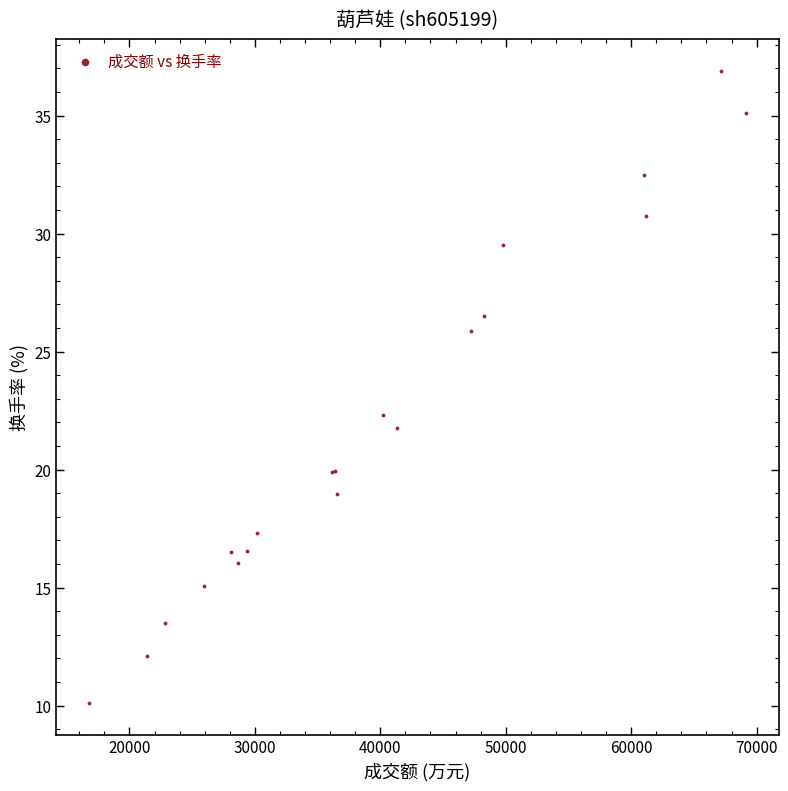

What Y value in the scatter plot is closest to 23?

22.3